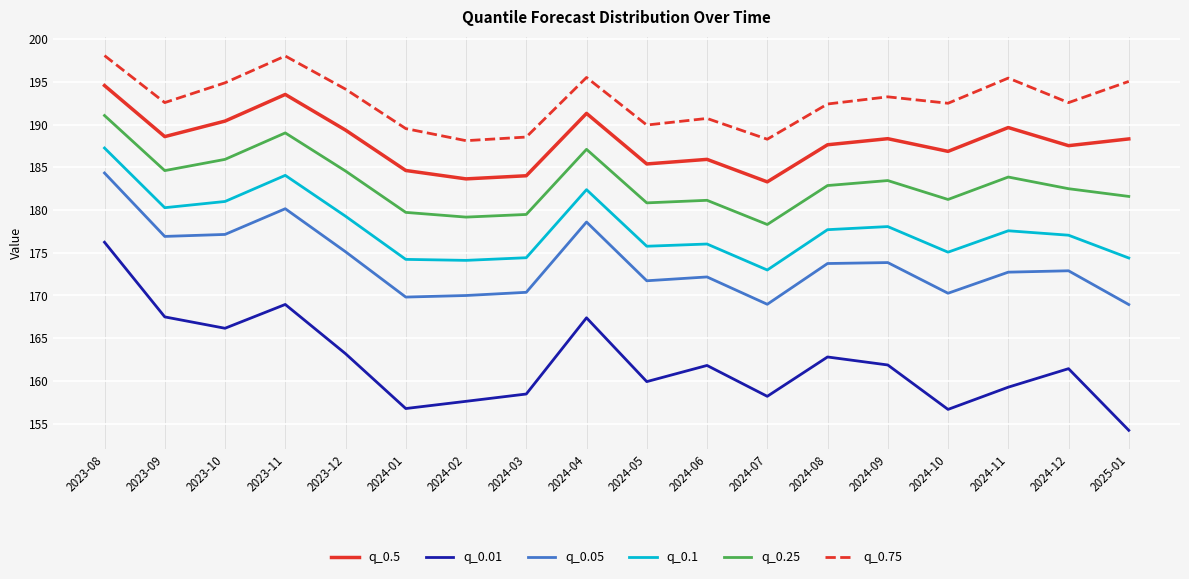

What is the total value across all series at 2025-01?

1062.5